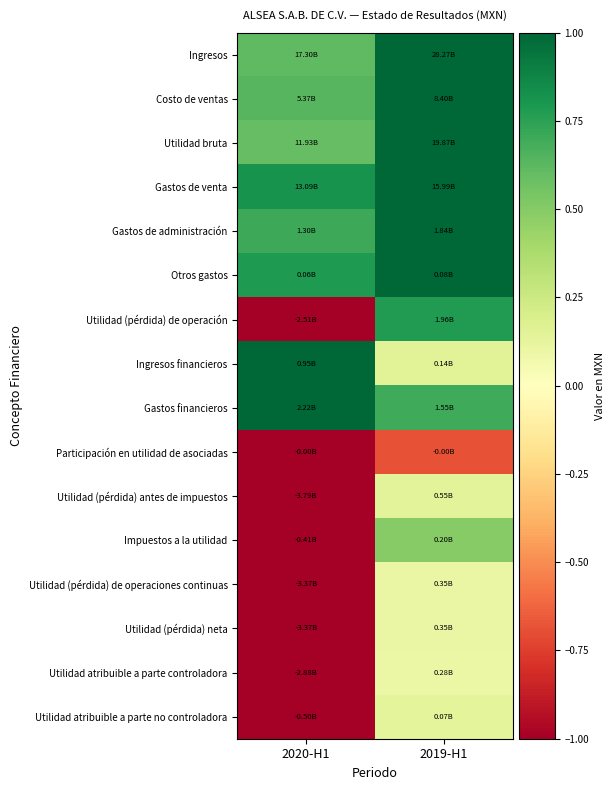

Between 2019-H1 and 2020-H1, which is larger?

2019-H1